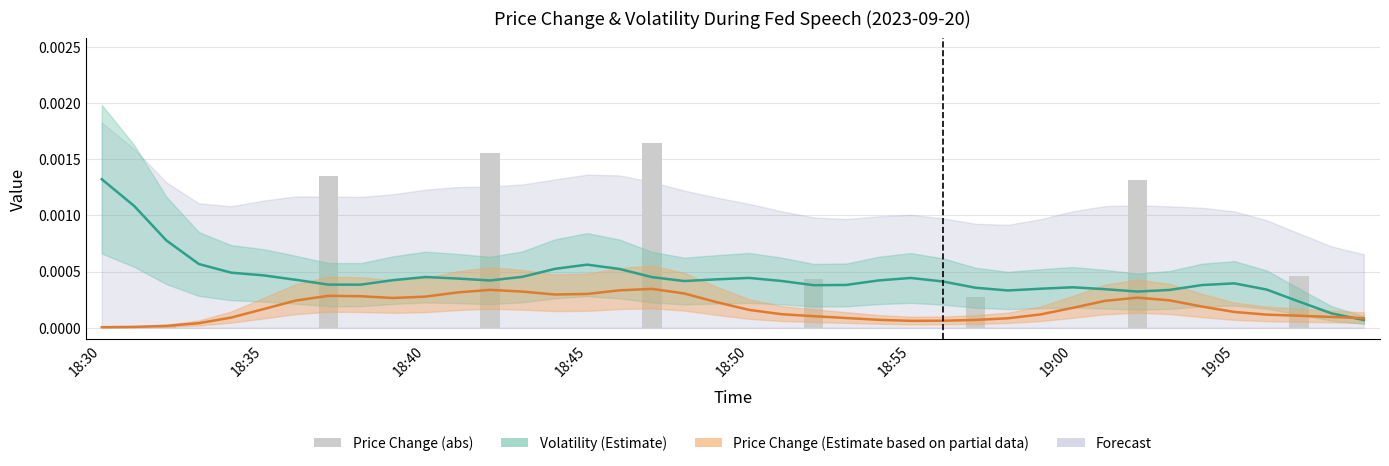

The Price Change (abs) series shows -0.0 at 16. True or false?

False